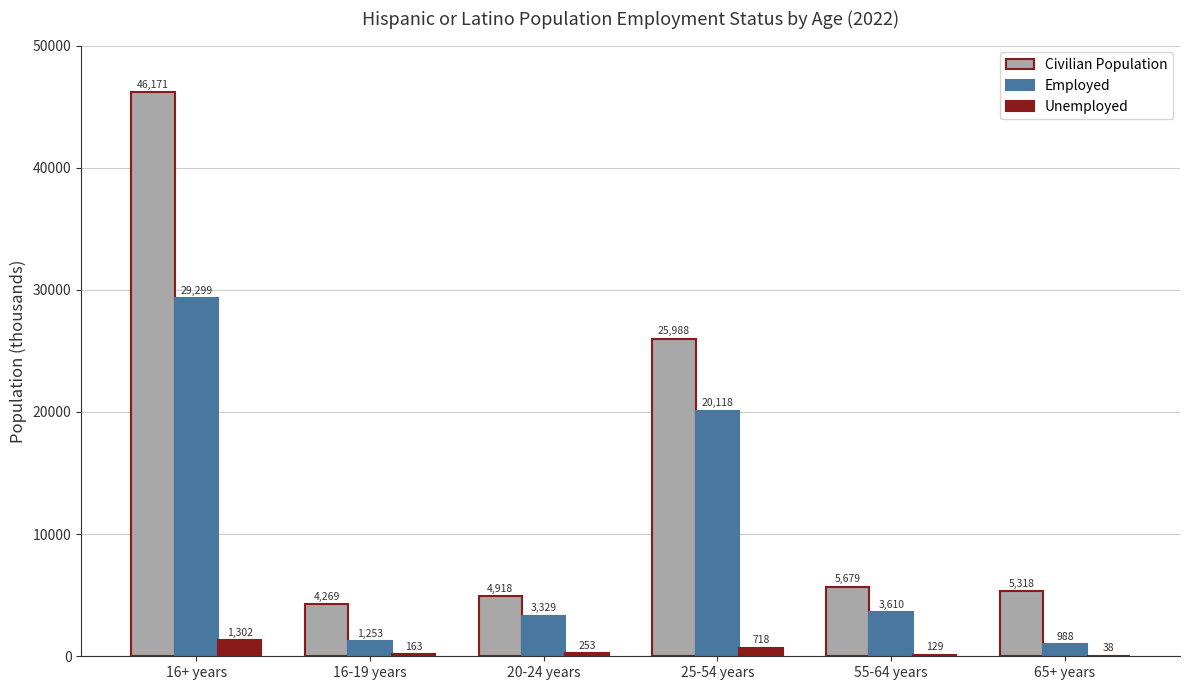

Reading left to right, what are all the values shown in this chart?

Civilian Population: 16+ years=46171	16-19 years=4269	20-24 years=4918	25-54 years=25988	55-64 years=5679	65+ years=5318
Employed: 16+ years=29299	16-19 years=1253	20-24 years=3329	25-54 years=20118	55-64 years=3610	65+ years=988
Unemployed: 16+ years=1302	16-19 years=163	20-24 years=253	25-54 years=718	55-64 years=129	65+ years=38